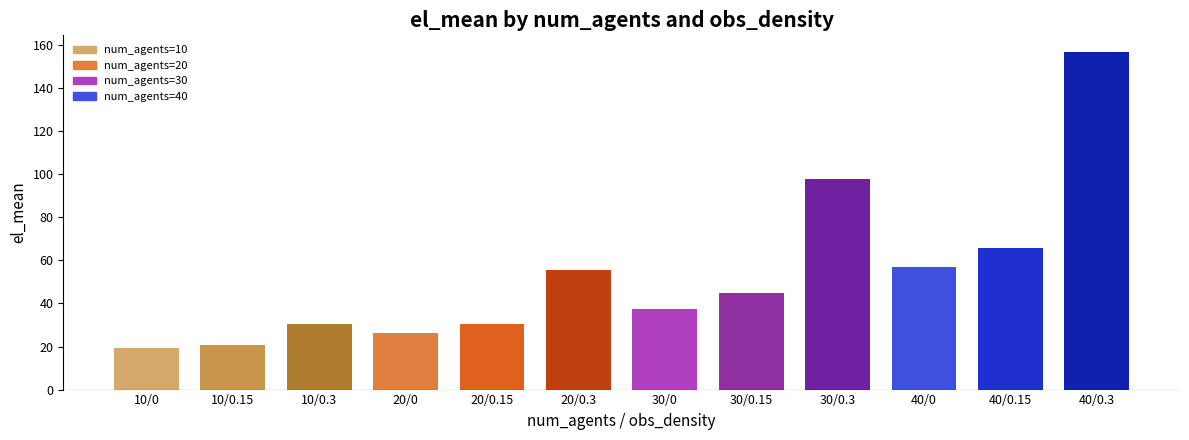

What is the label of the 8th bar from the right?

20/0.15